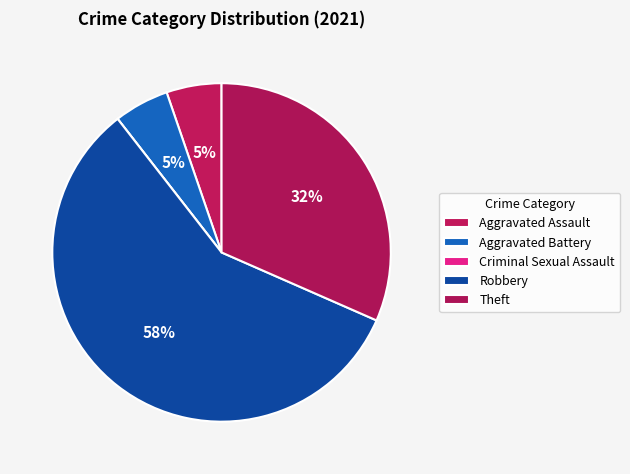

To the nearest percent, what is the average slice percentage?

20%